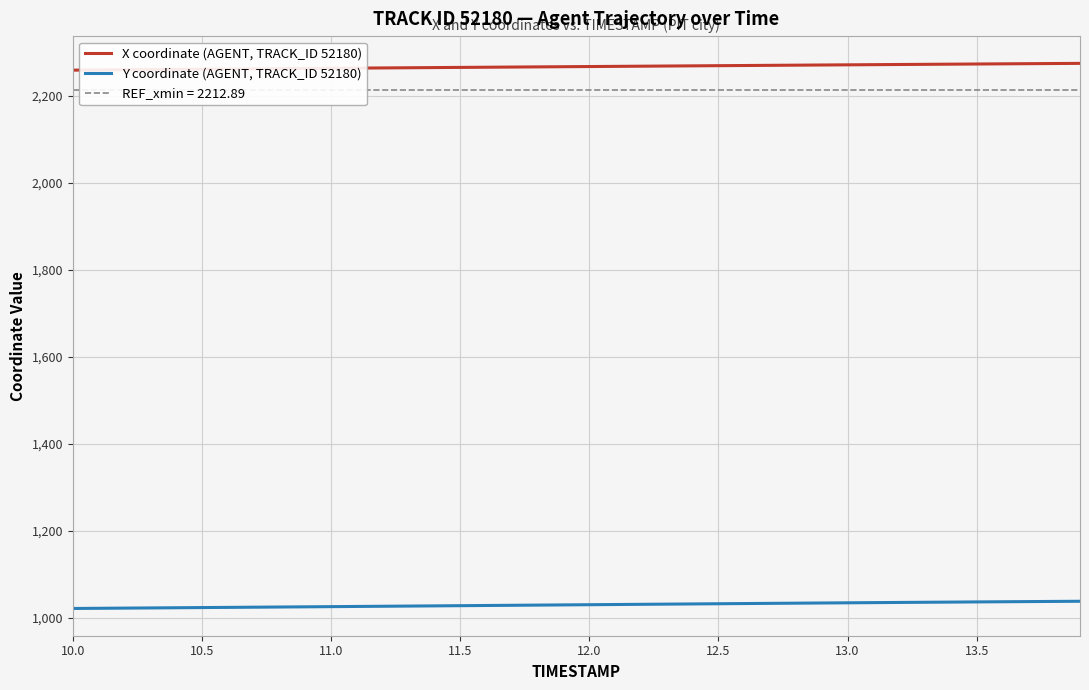

What is the highest value of the X coordinate (AGENT, TRACK_ID 52180) series?

2274.6